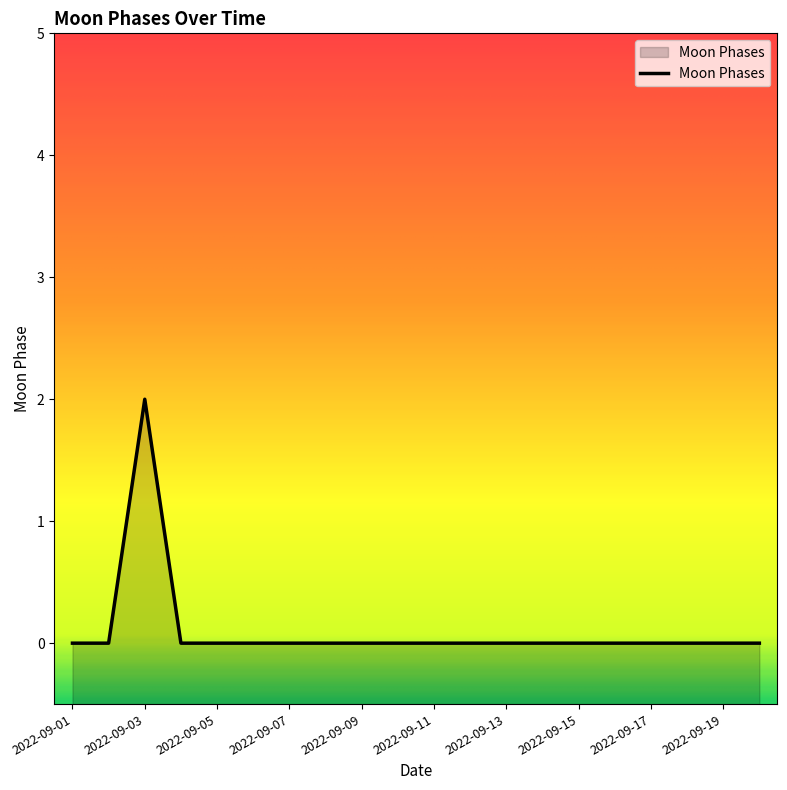

The value at 2022-09-09 is 1. True or false?

False